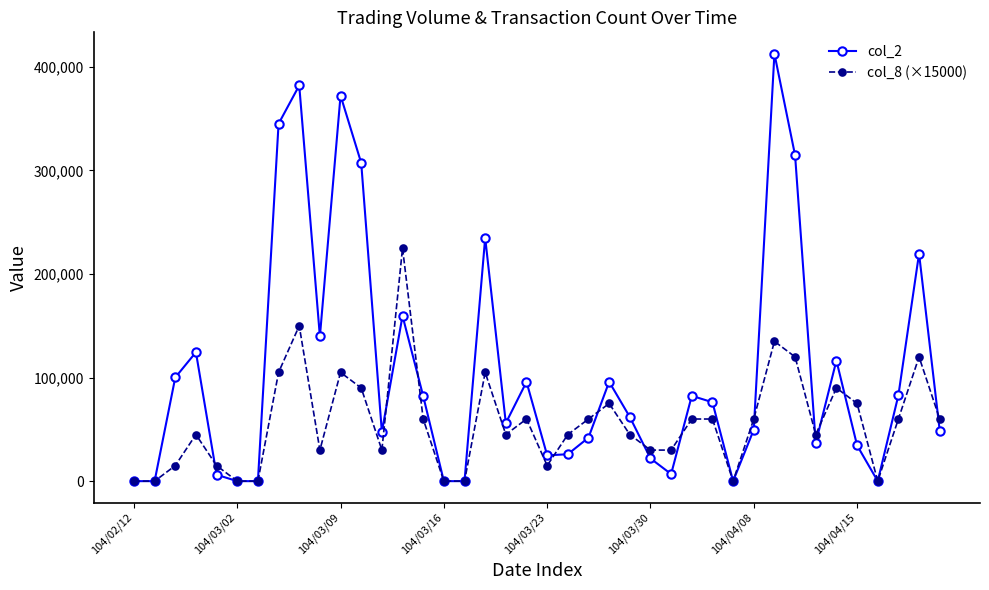

How many data points in col_8 (×15000) are less than 60000?

20